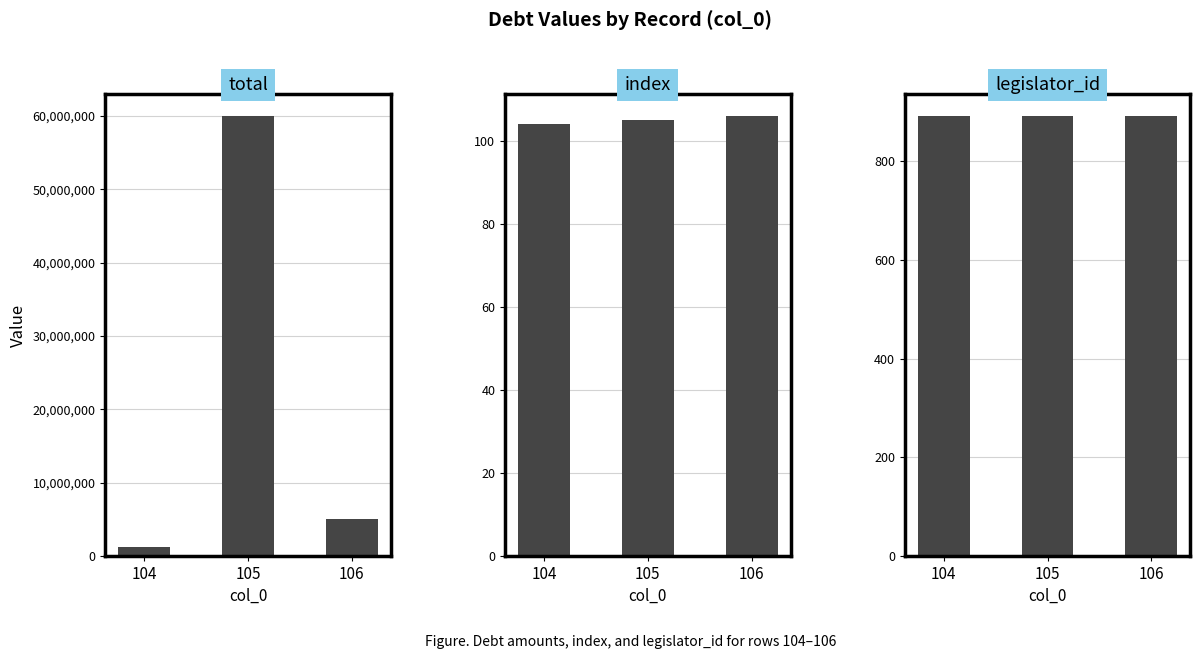

What is the sum of the total values at 105 and 104?

61278633